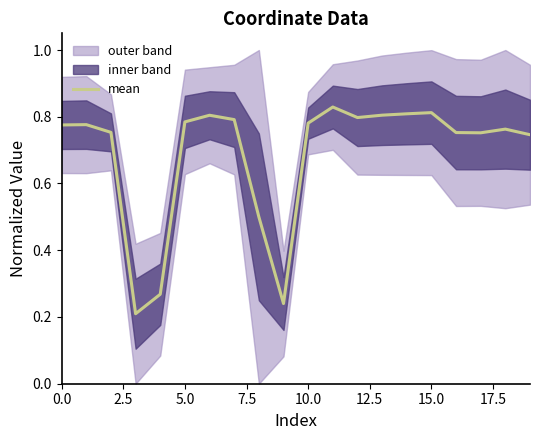

What is the sum of the values at 17 and 14?

1.6